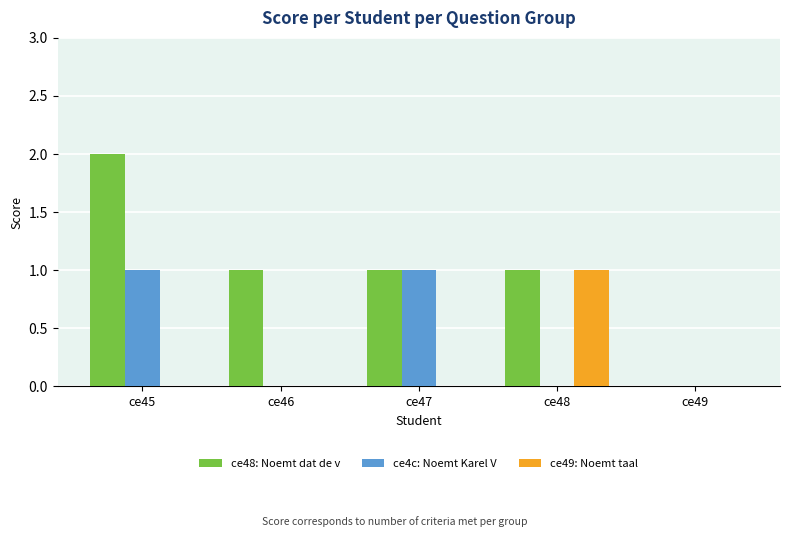

Which label corresponds to the largest value in the chart?

ce45